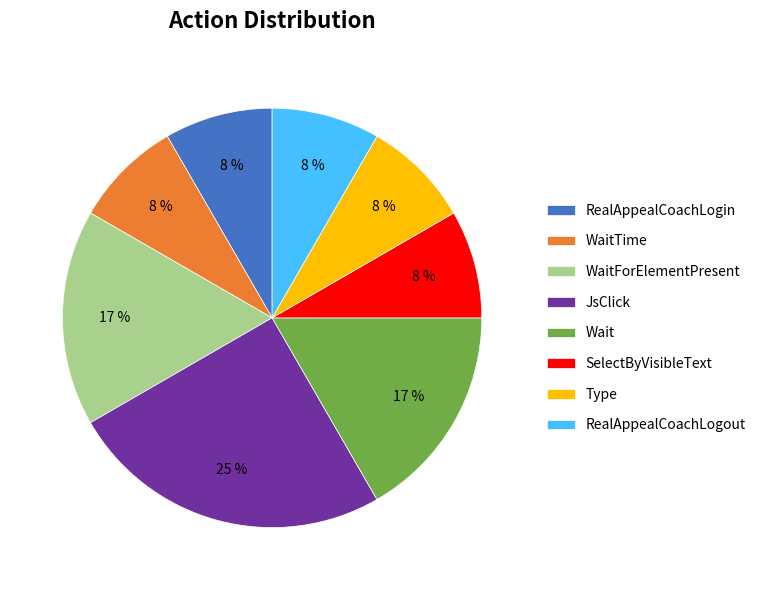

What is the largest slice in the pie chart?

JsClick